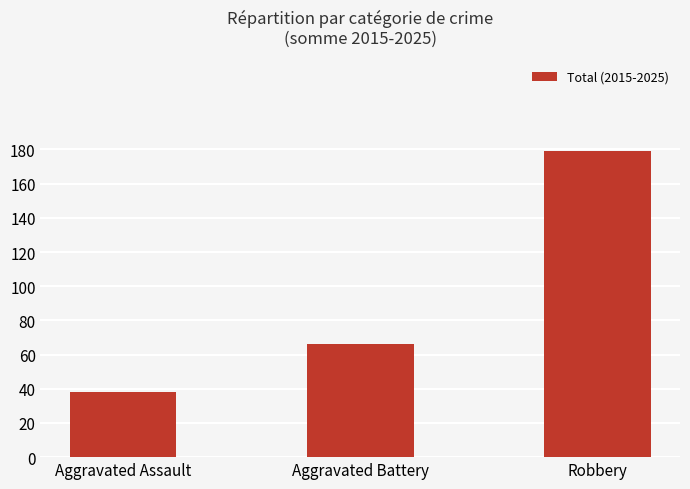

What is the approximate value at Aggravated Battery, to the nearest 50?

50